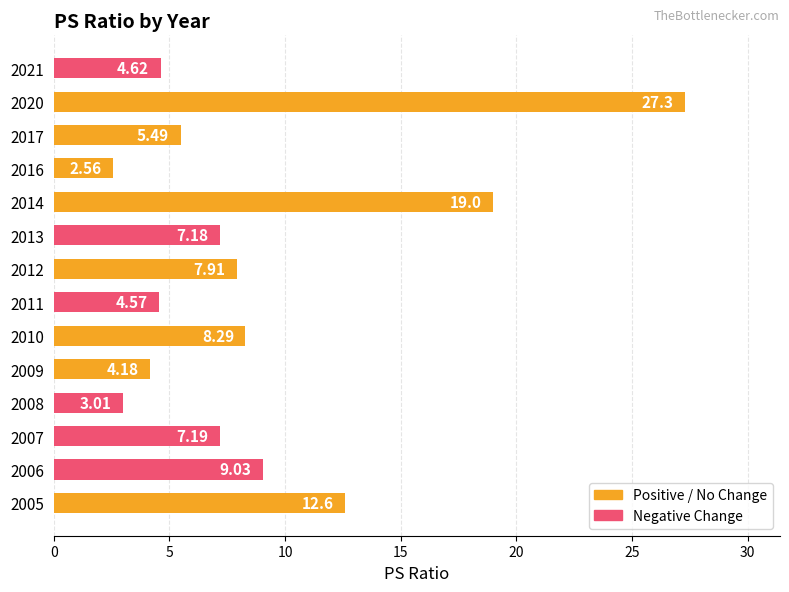

What is the sum of all values?

122.9